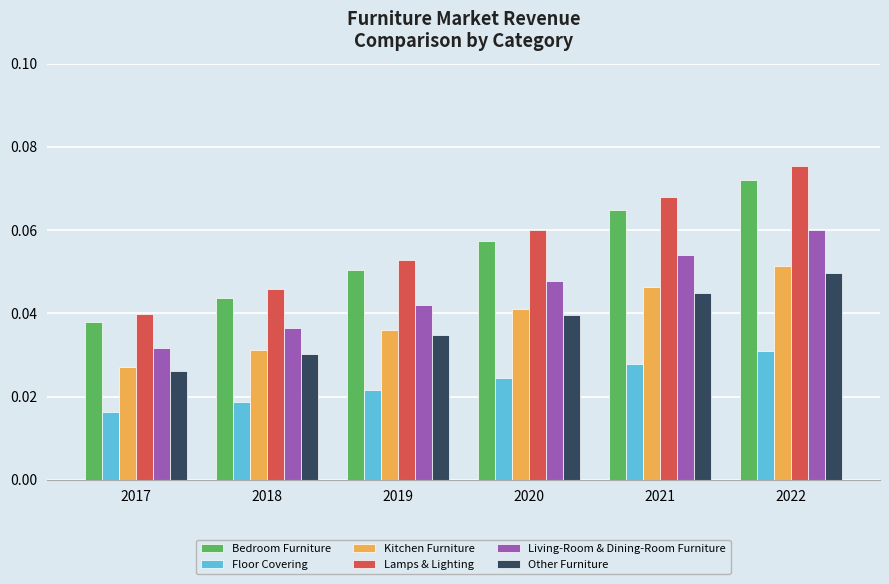

What are all the series names shown in the legend?

Bedroom Furniture, Floor Covering, Kitchen Furniture, Lamps & Lighting, Living-Room & Dining-Room Furniture, Other Furniture